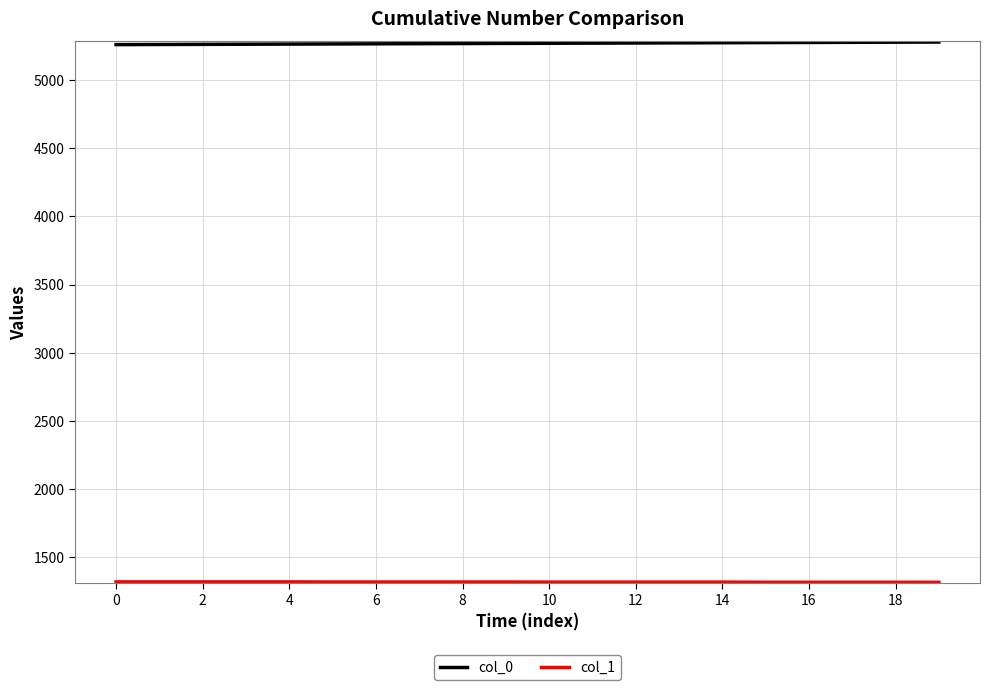

Which series has the largest total across all categories?

col_0